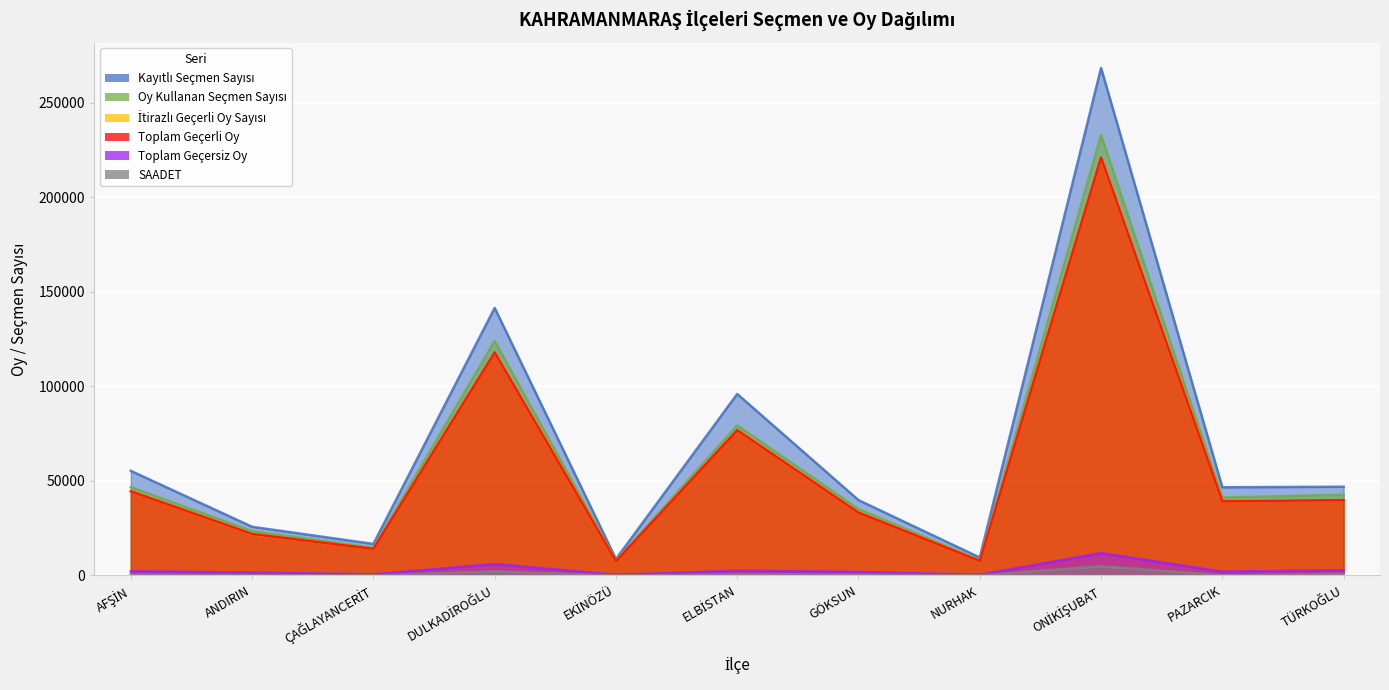

Which series has the largest range (max minus min)?

Kayıtlı Seçmen Sayısı